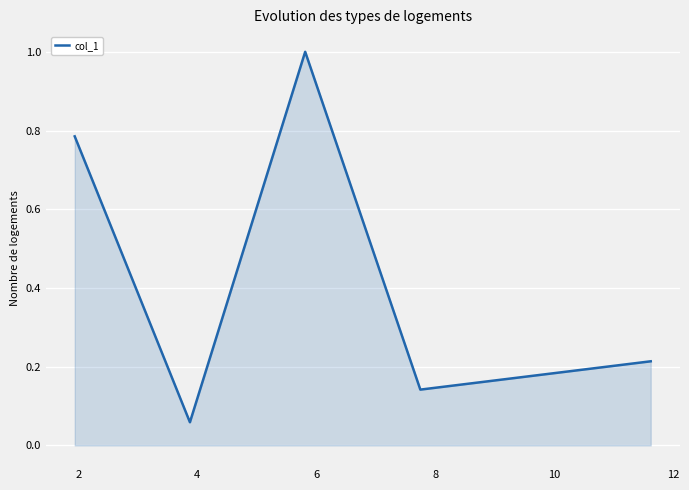

What is the sum of all values?

2.2